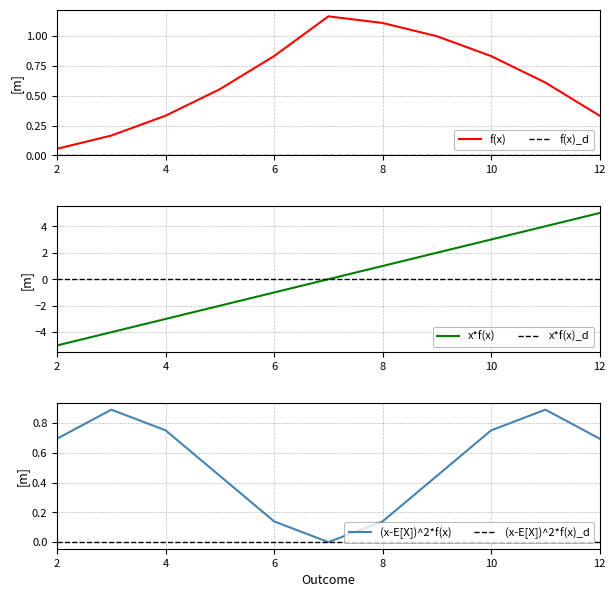

True or false: x*f(x) and (x-E[X])^2*f(x) cross at least once.

False